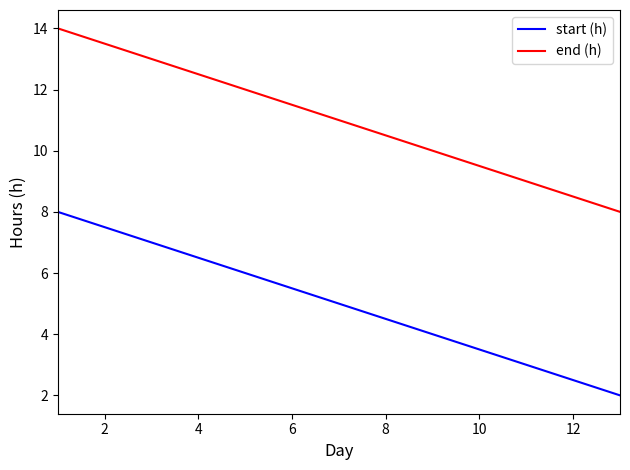

What are all the series names shown in the legend?

start (h), end (h)